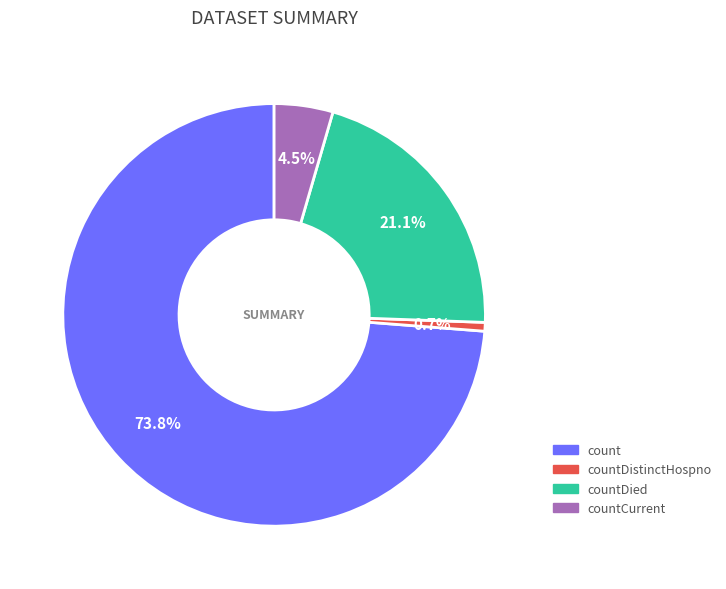

Is there a majority slice in this chart?

Yes